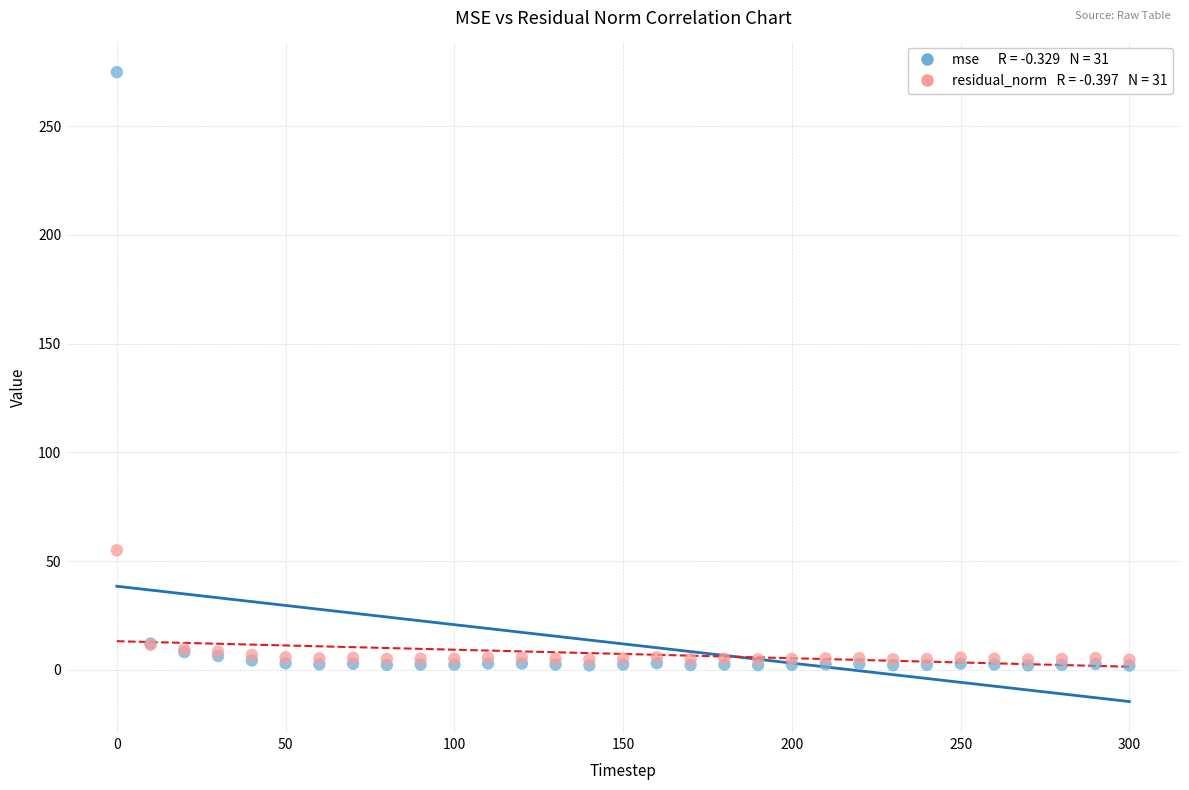

Across all series, what Y value is closest to 138?

55.0